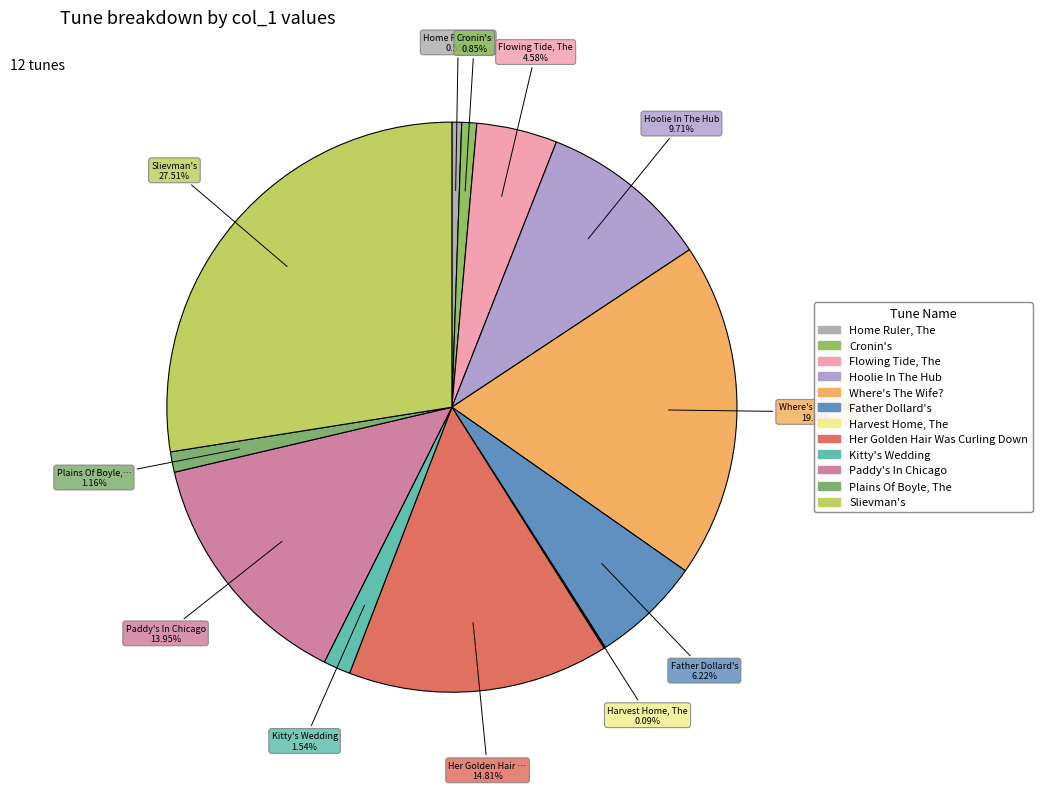

Rank the categories by value from highest to lowest.

Slievman's, Where's The Wife?, Her Golden Hair Was Curling Down, Paddy's In Chicago, Hoolie In The Hub, Father Dollard's, Flowing Tide, The, Kitty's Wedding, Plains Of Boyle, The, Cronin's, Home Ruler, The, Harvest Home, The